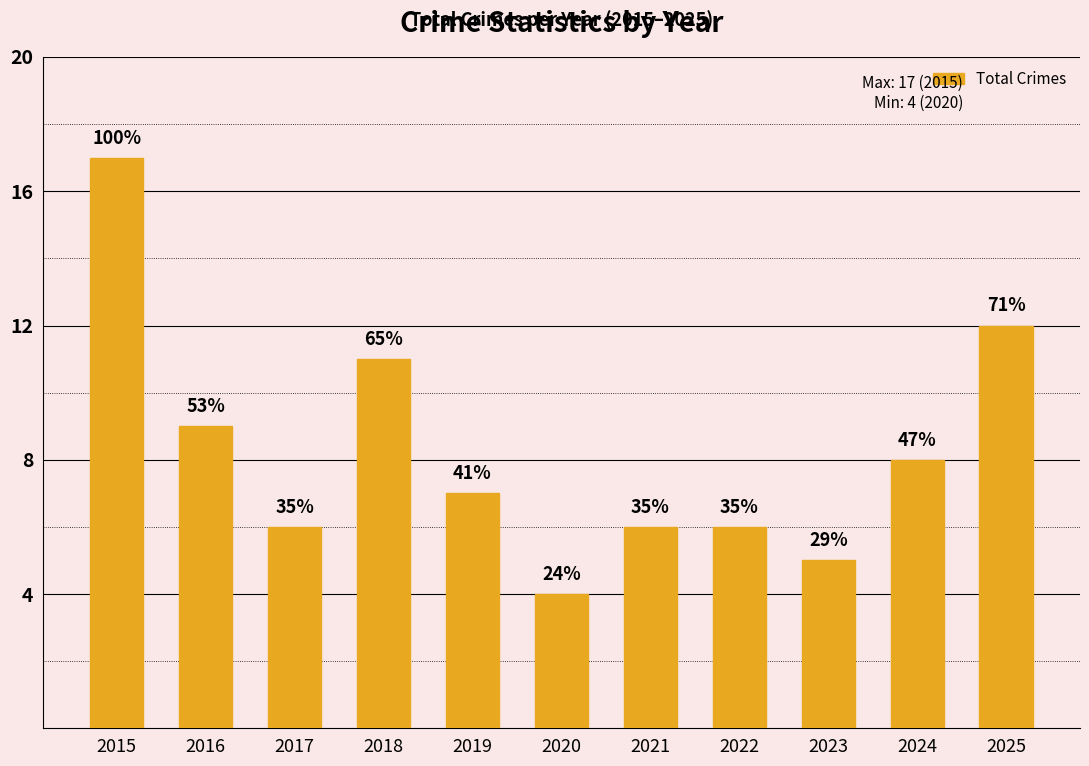

How many bars are there in total?

11